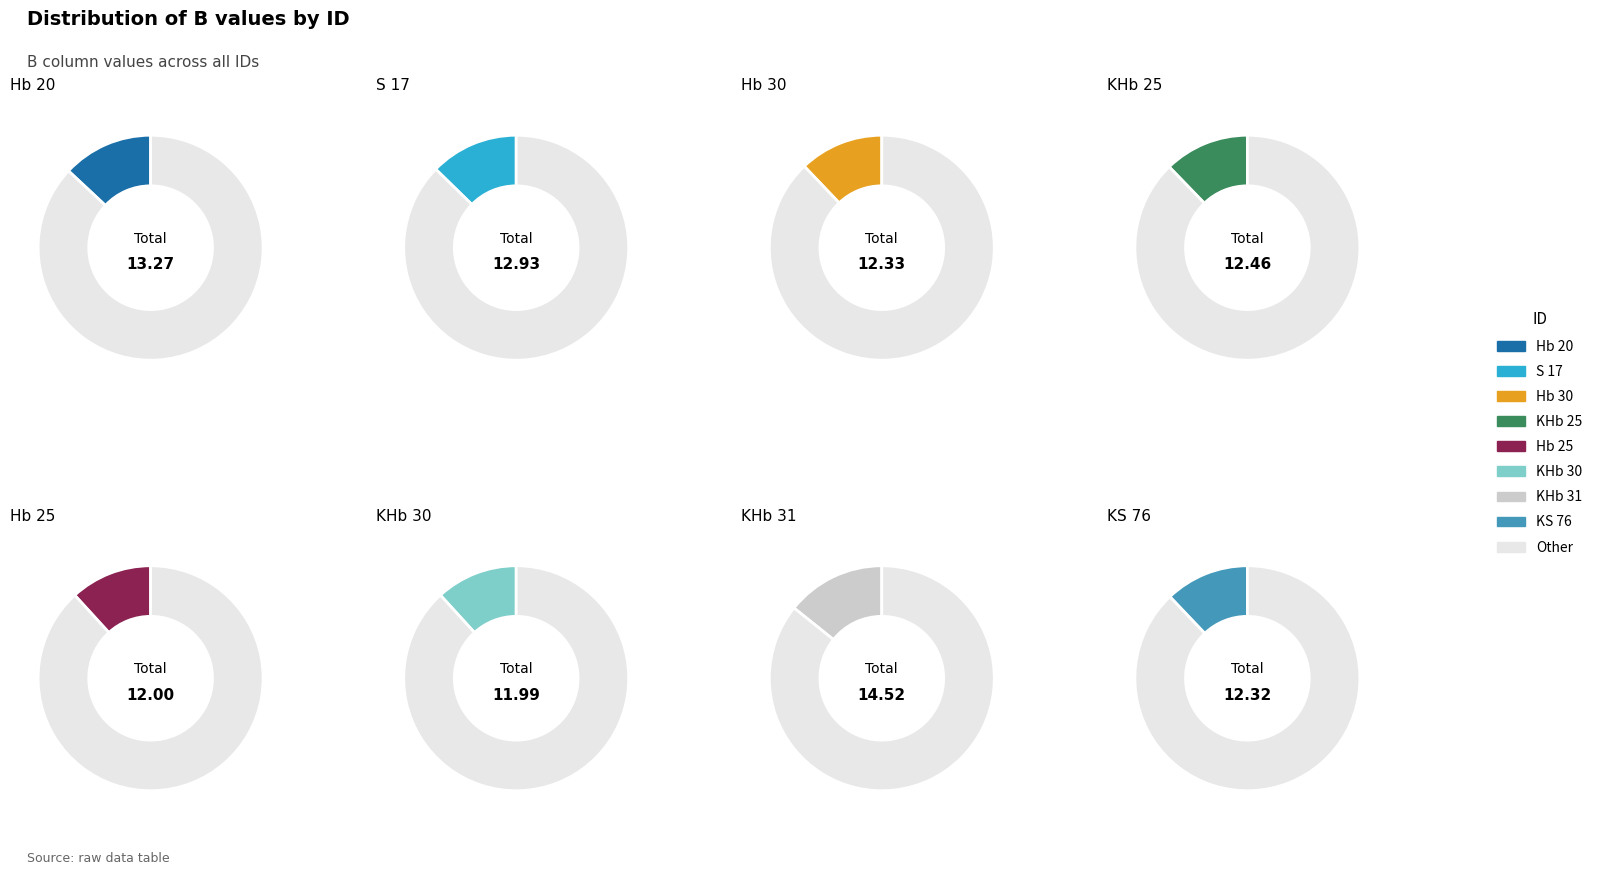

Combined, do KHb 25 and Hb 20 account for over 50%?

No